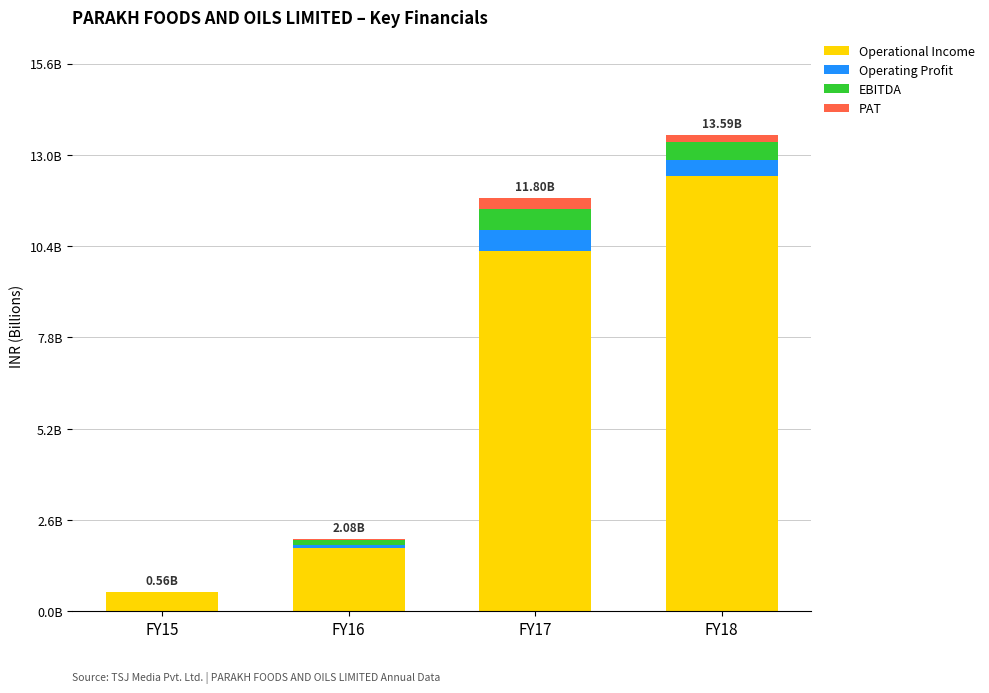

What are all the series names shown in the legend?

Operational Income, Operating Profit, EBITDA, PAT